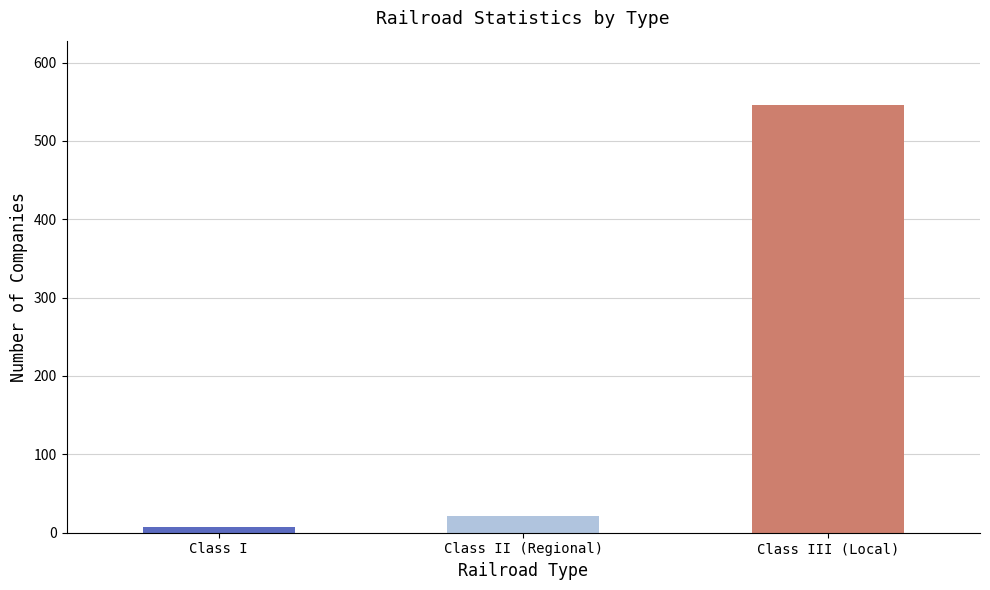

What is the minimum value shown in the chart?

7